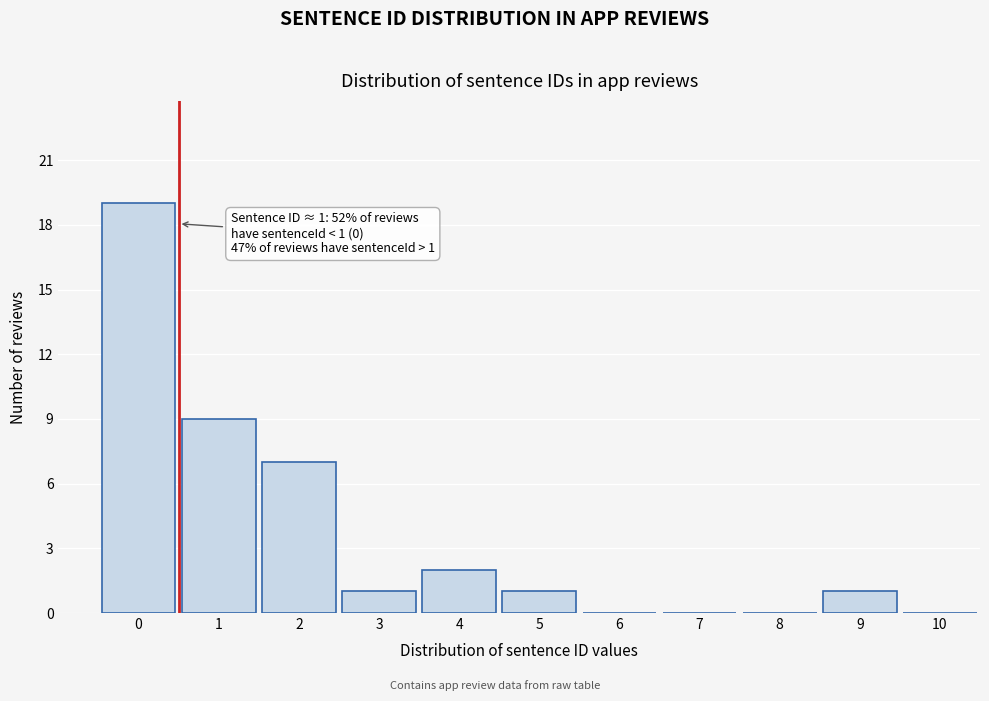

Reading right to left, extract all data points from this chart.

10=0	9=1	8=0	7=0	6=0	5=1	4=2	3=1	2=7	1=9	0=19